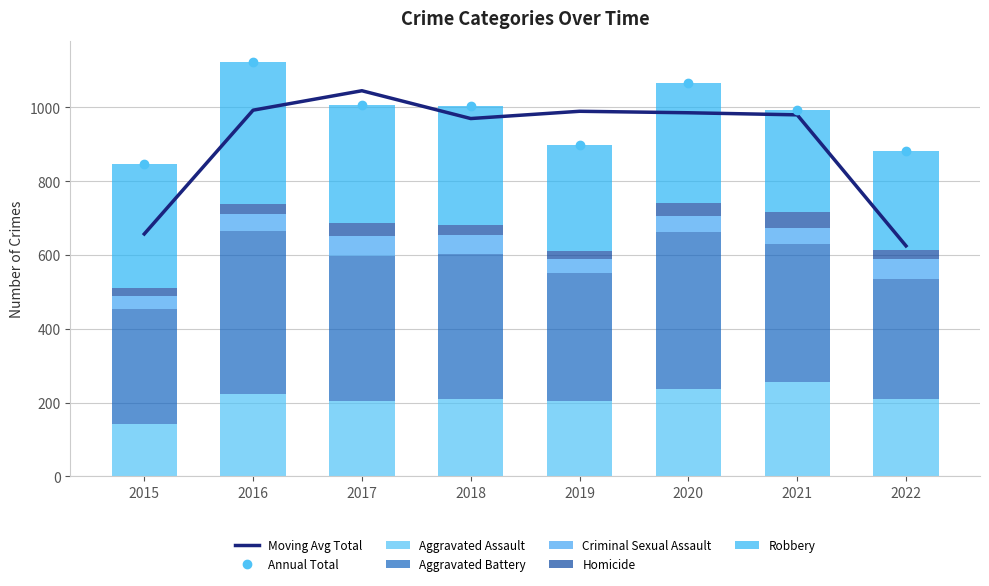

What is the difference between the maximum and minimum values in the Homicide series?

22